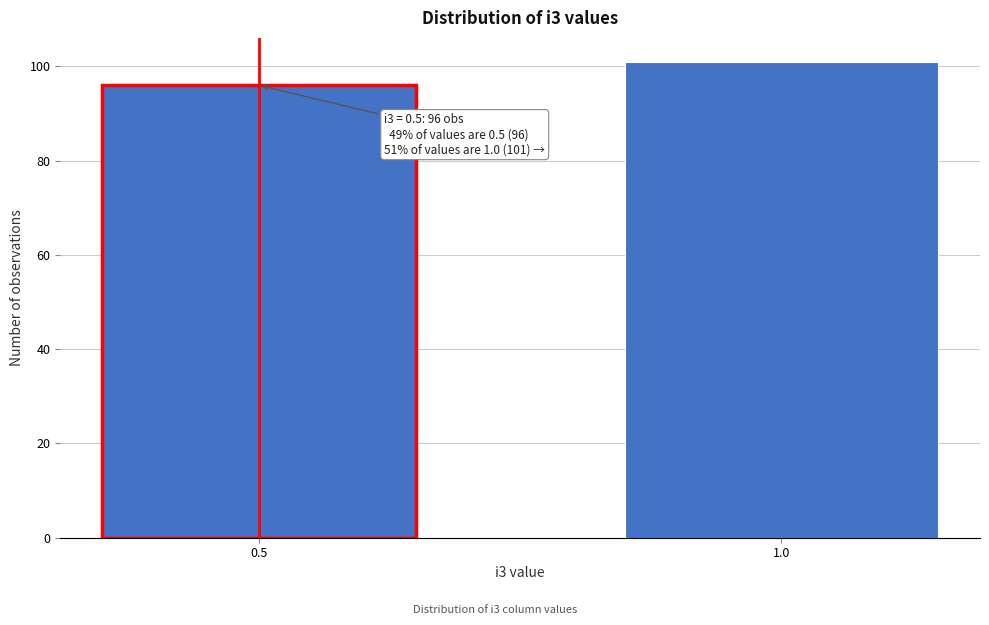

Reading left to right, what are all the values shown in this chart?

96	101